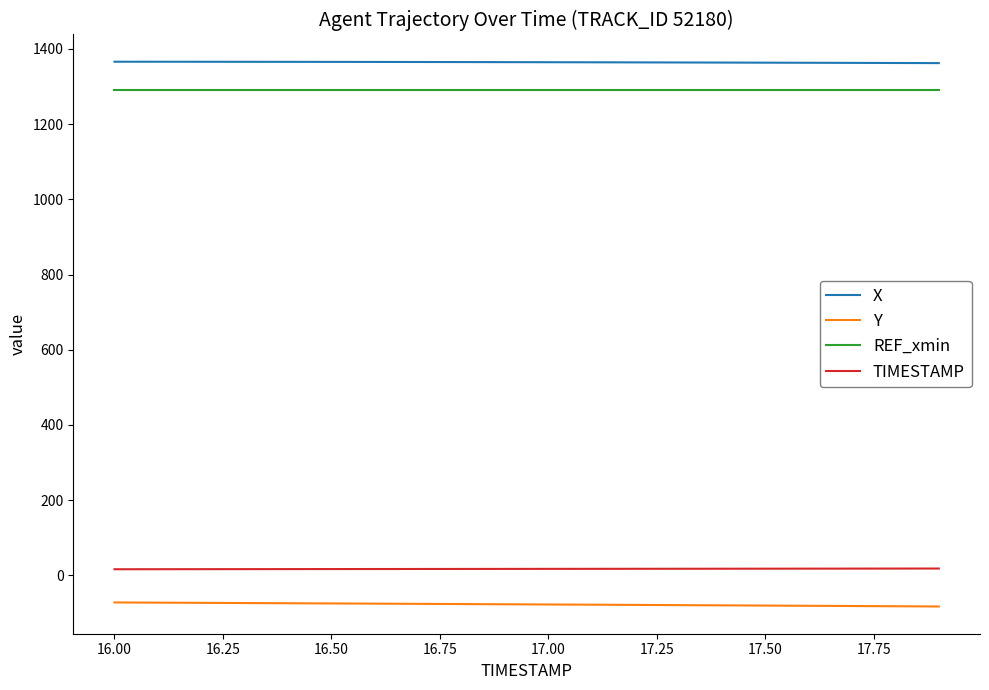

True or false: Y and X intersect in this chart.

False